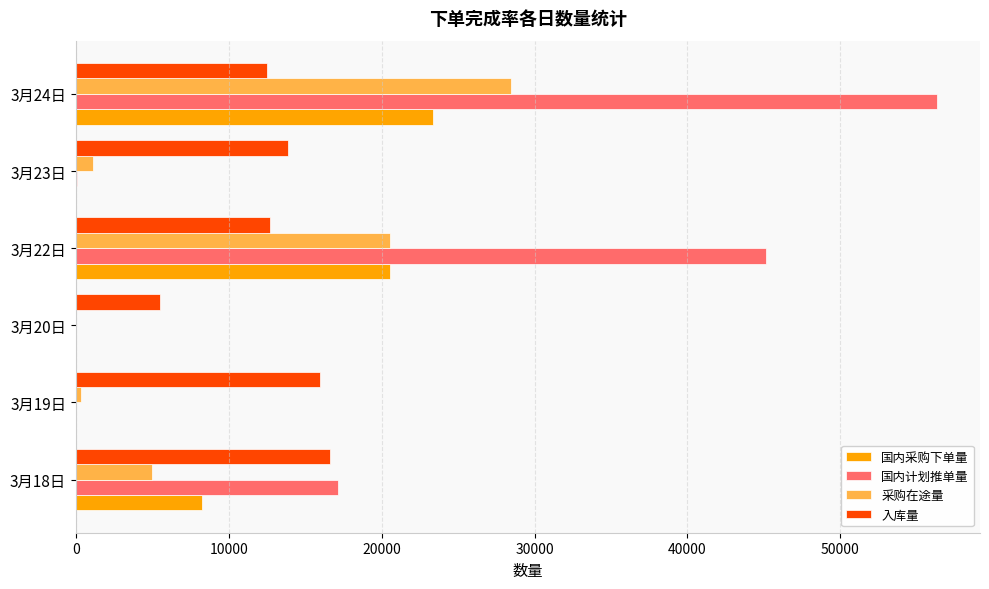

How many categories are shown in the chart?

6